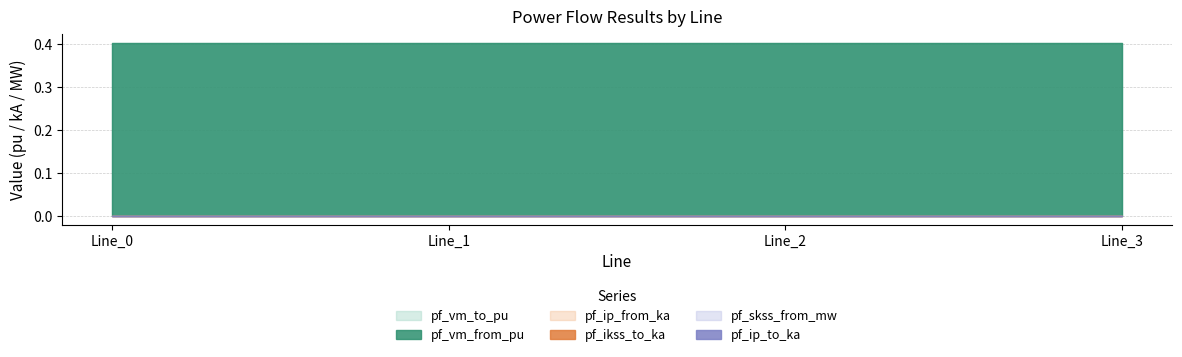

At which category is the sum across all series the highest?

Line_3